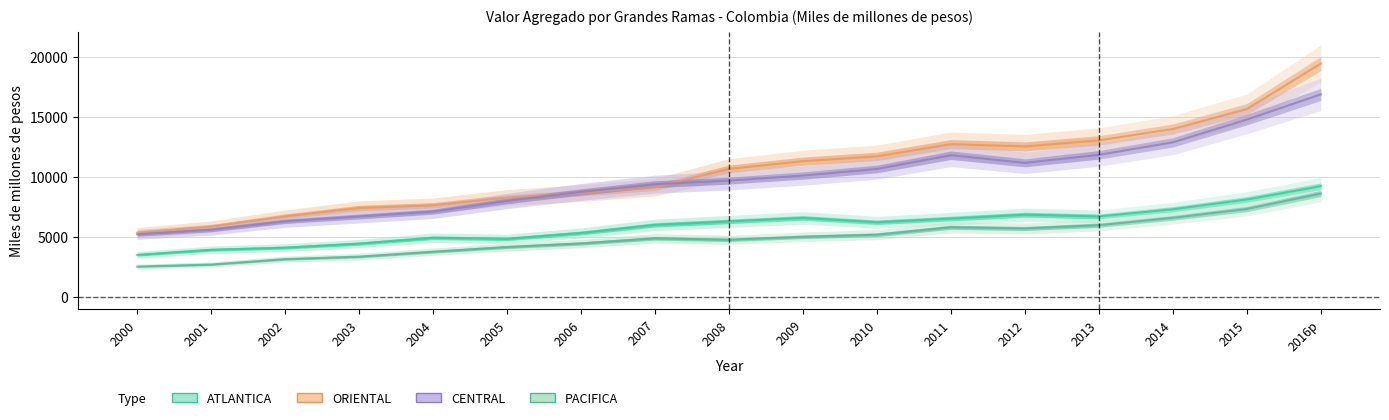

Count the number of categories in the chart.

17